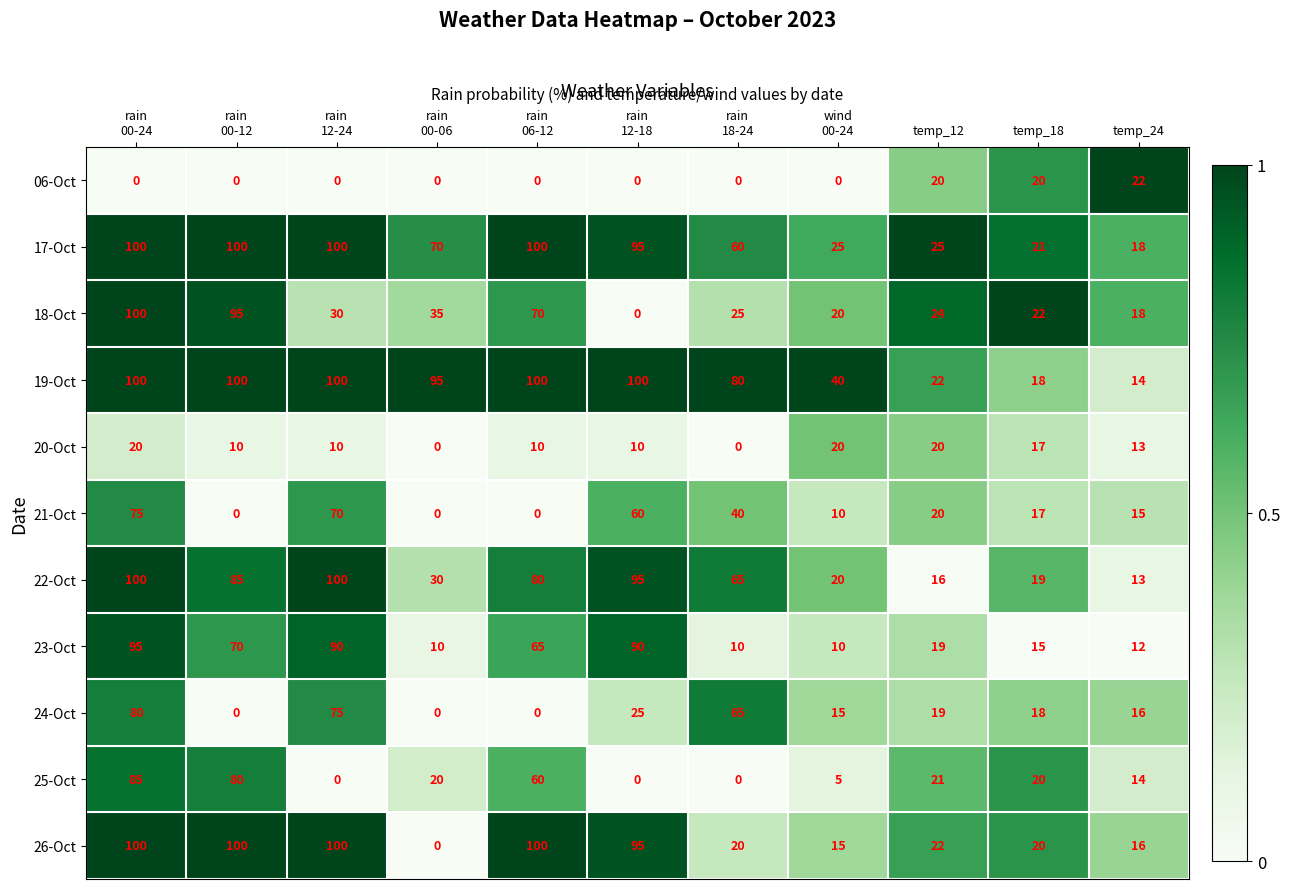

What is the total value across all series at rain
18-24?

365